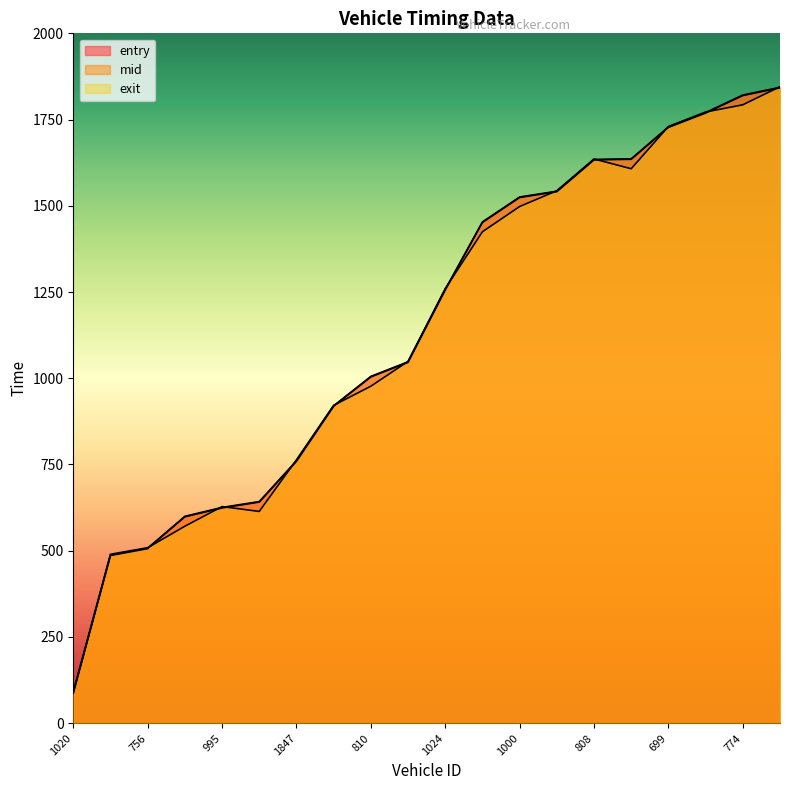

How many data points in entry are less than 1256?

10